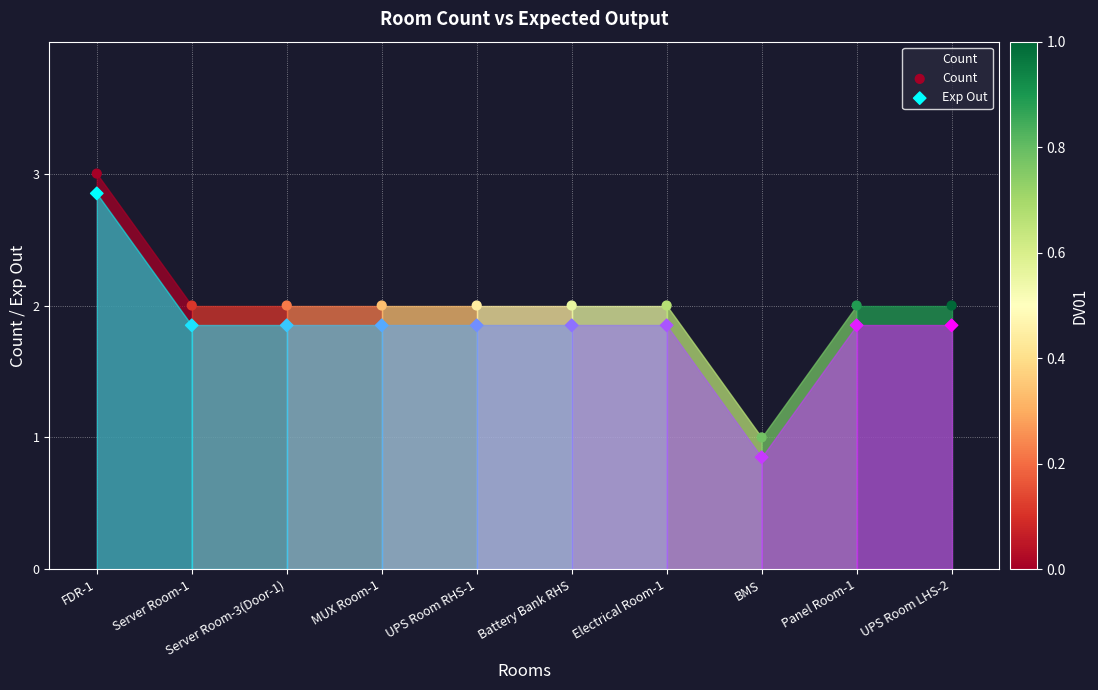

Which series reaches the minimum Y coordinate?

Exp Out